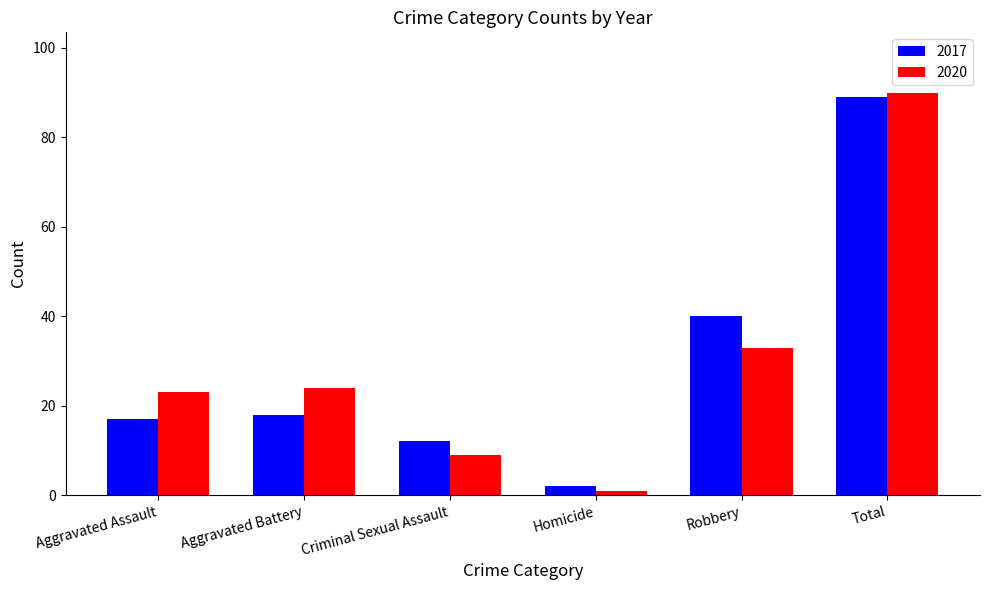

What is the spread (max minus min) of values at Aggravated Assault?

6